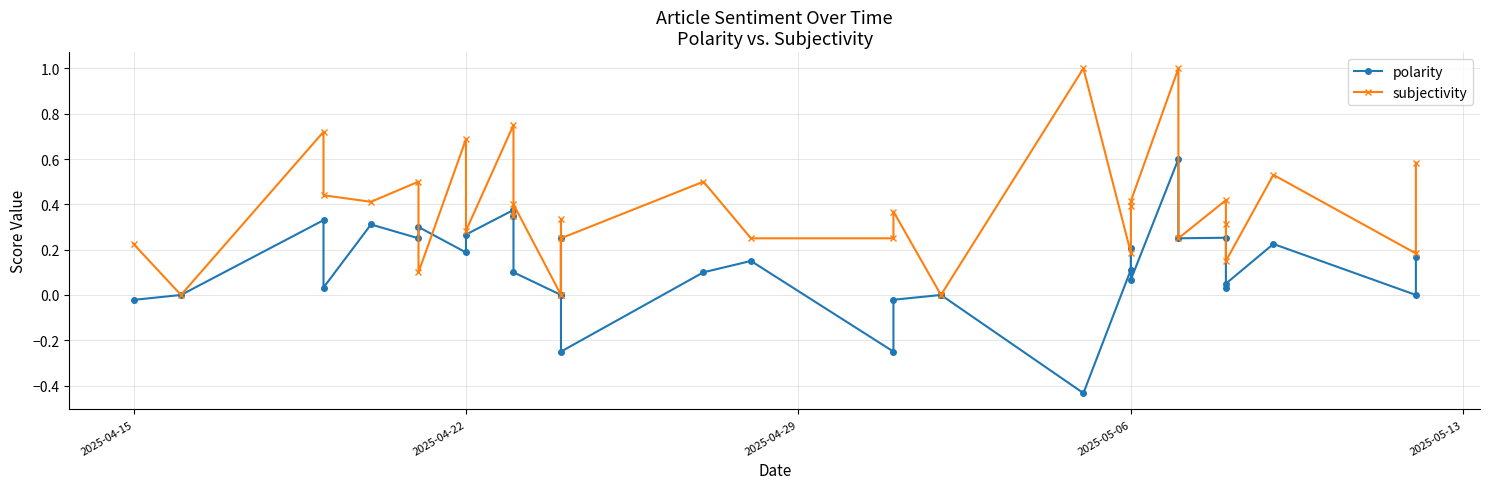

What position from the left is 2025-05-13?

5